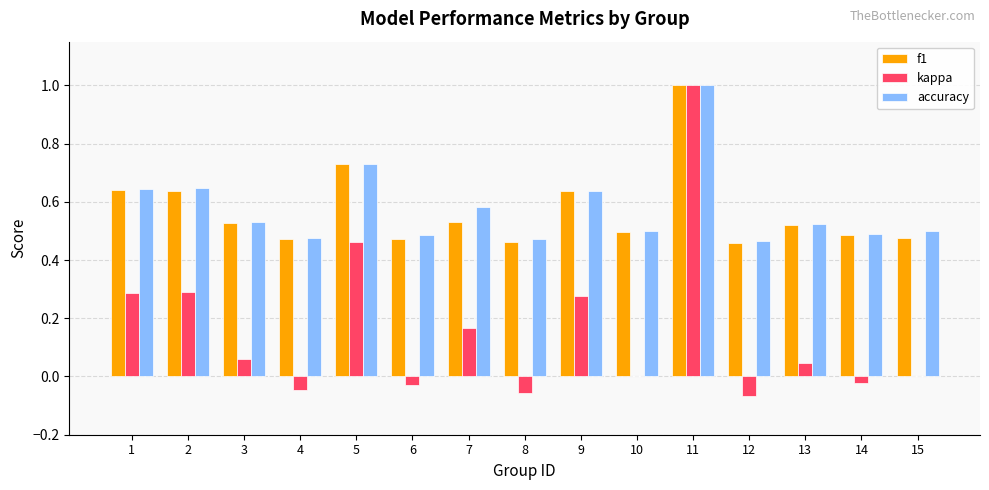

What is the total value across all series at 11?

3.0